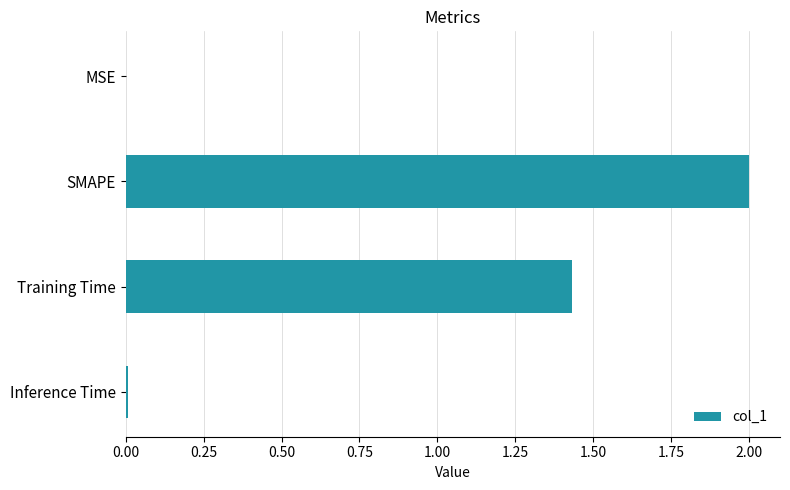

How many data points does each series have?

4